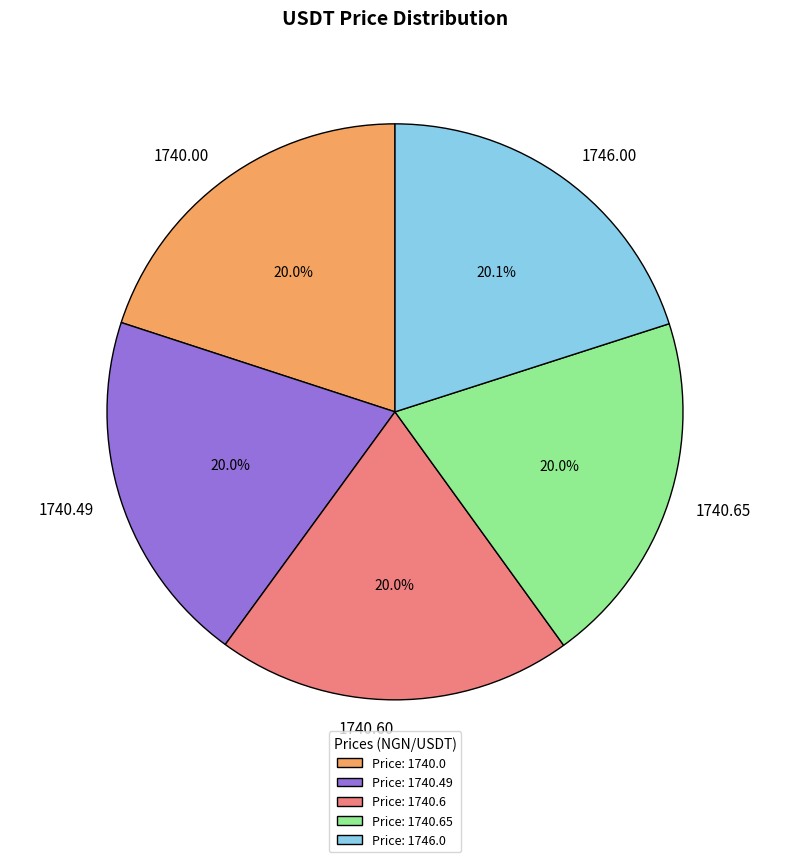

Approximately how many times larger is the value at 1740.00 compared to 1746.00?

1.0